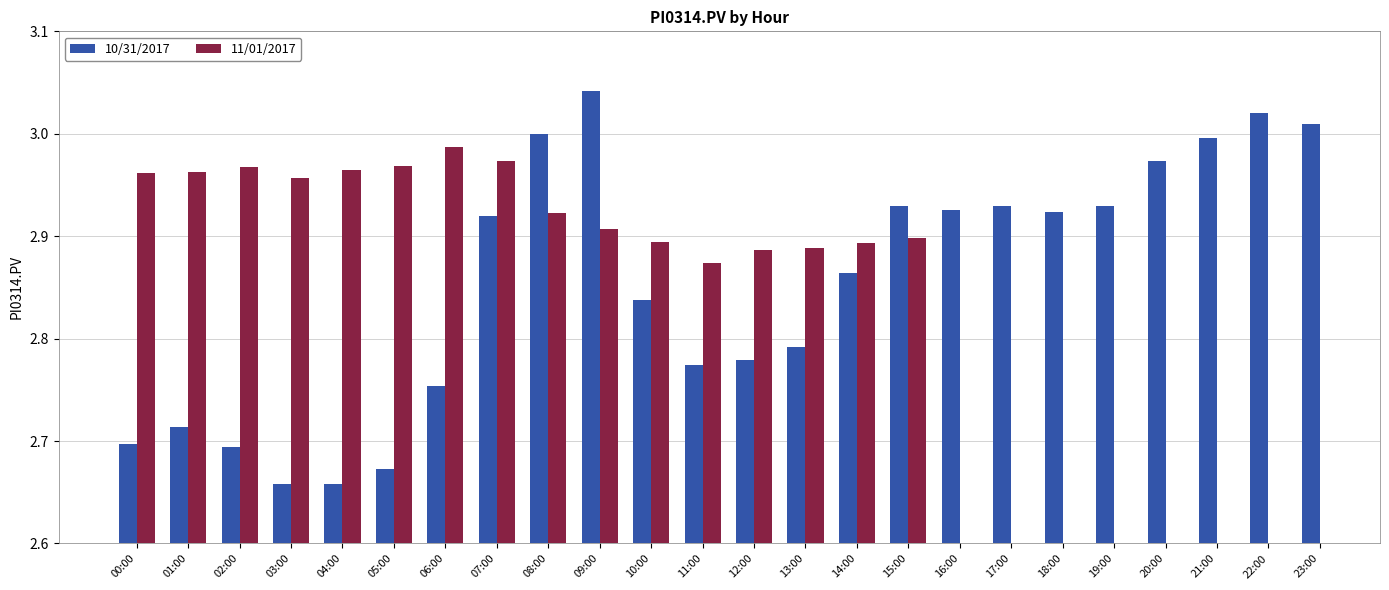

Rank the categories by 10/31/2017 value from highest to lowest.

09:00, 22:00, 23:00, 08:00, 21:00, 20:00, 17:00, 19:00, 15:00, 16:00, 18:00, 07:00, 14:00, 10:00, 13:00, 12:00, 11:00, 06:00, 01:00, 00:00, 02:00, 05:00, 03:00, 04:00